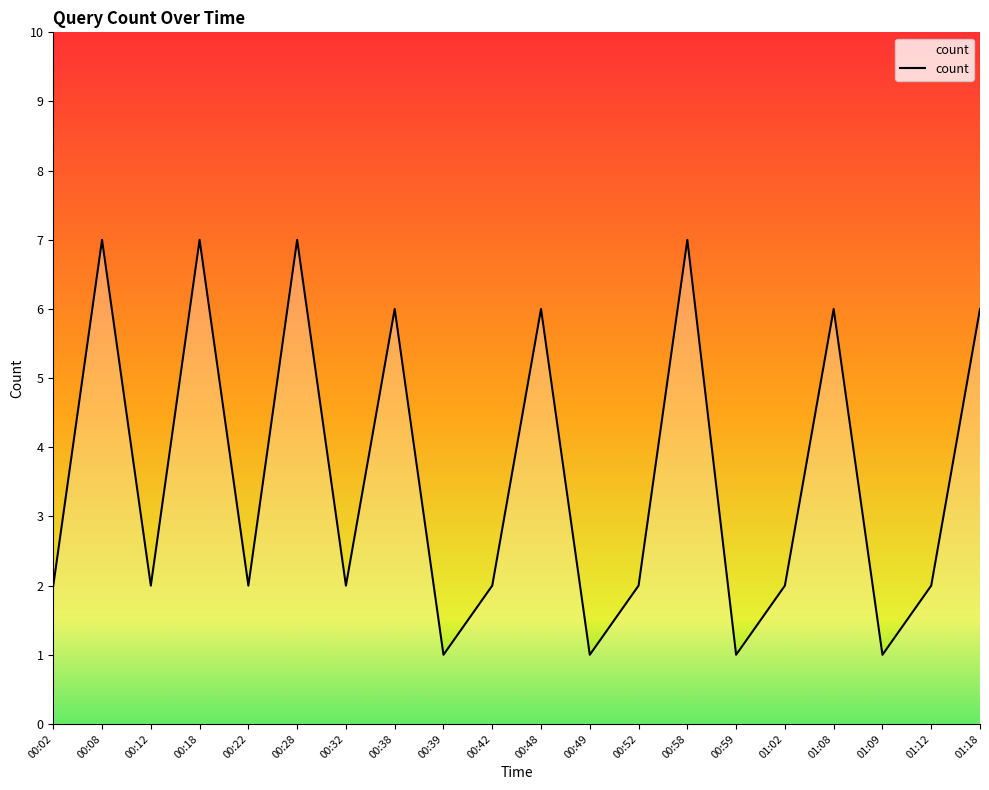

What is the sum of the values at 01:18 and 00:39?

7